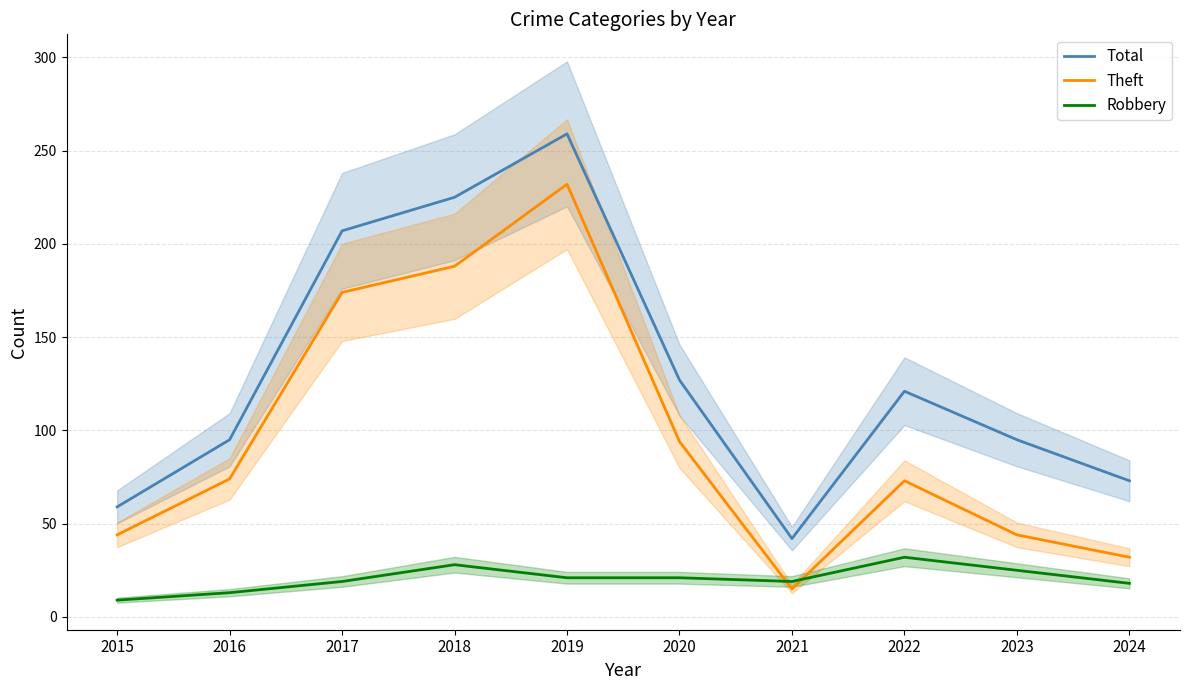

What is the sum of the Theft values at 2016 and 2018?

262